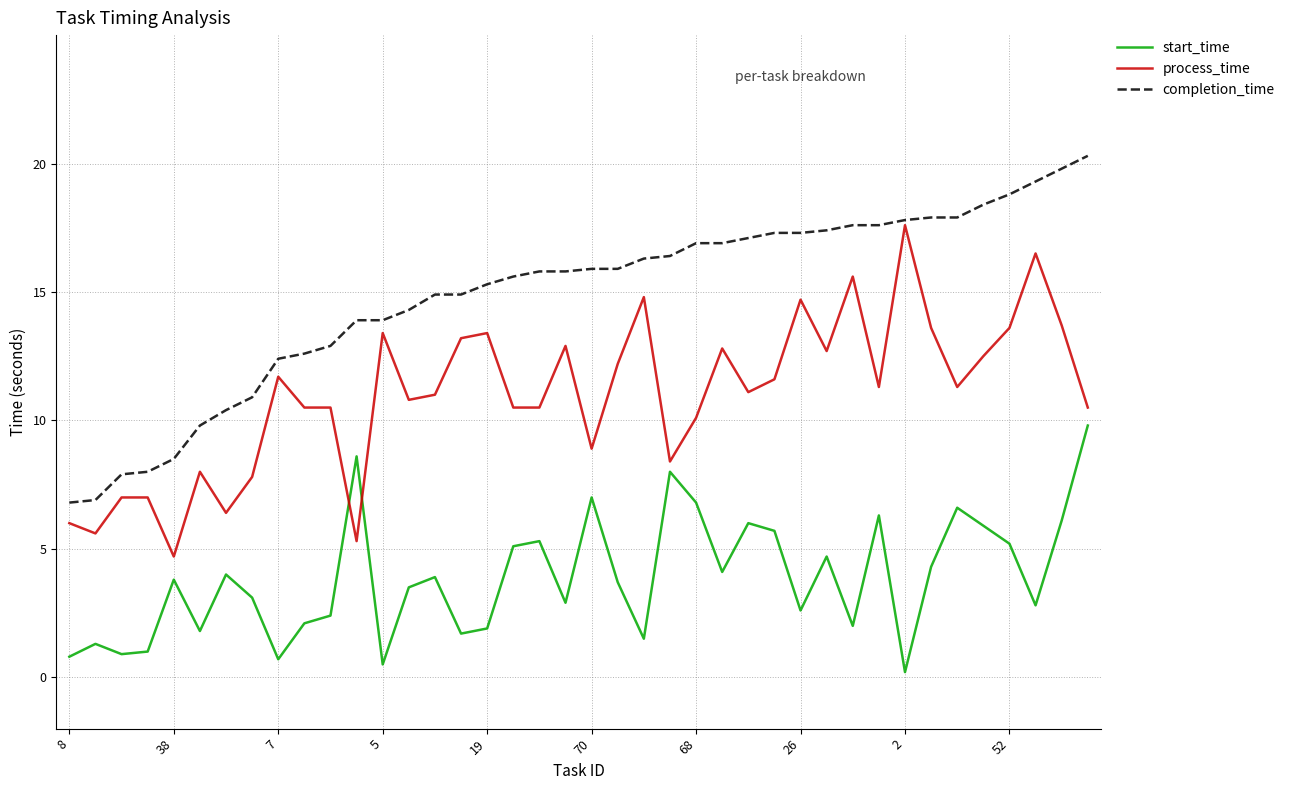

Is this an area chart (filled region under the line)?

No